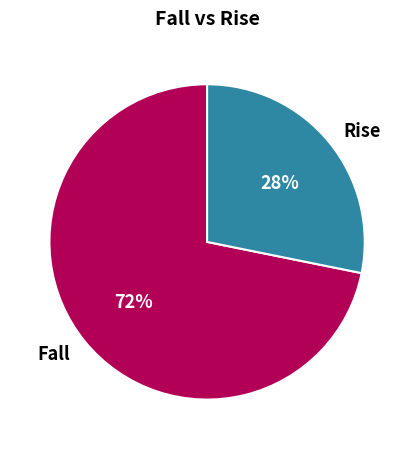

Rank the categories by value from highest to lowest.

Fall, Rise